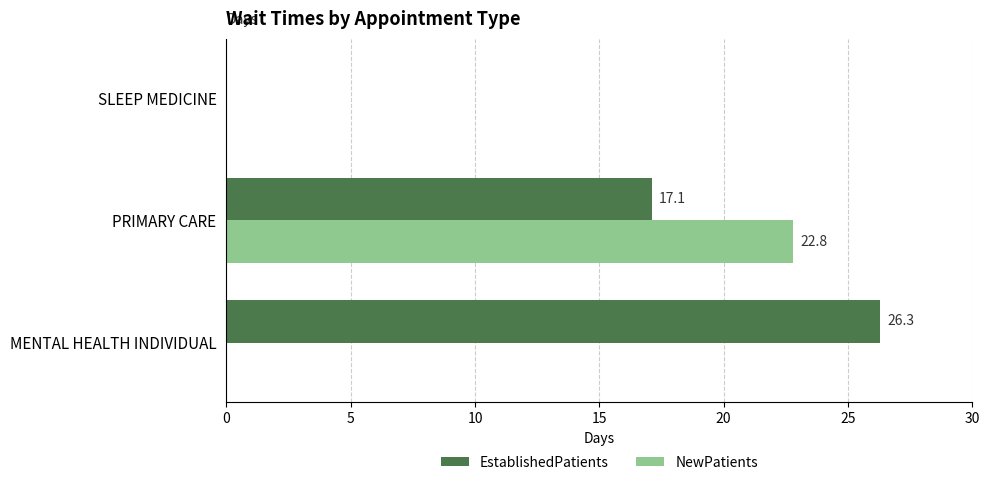

True or false: NewPatients has a value of 22.8 at PRIMARY CARE.

True